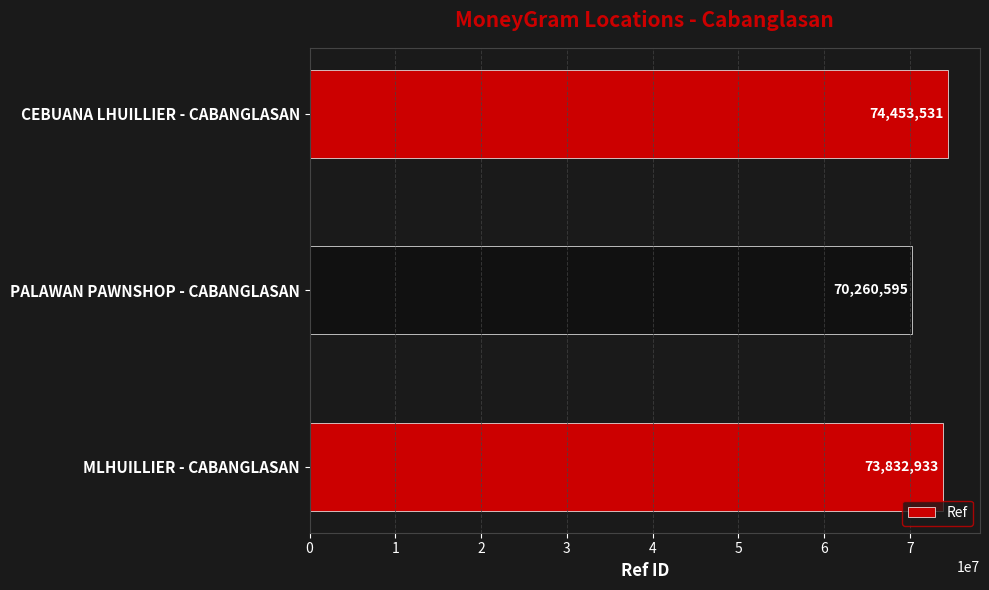

What is the difference between the maximum and second lowest values?

620598